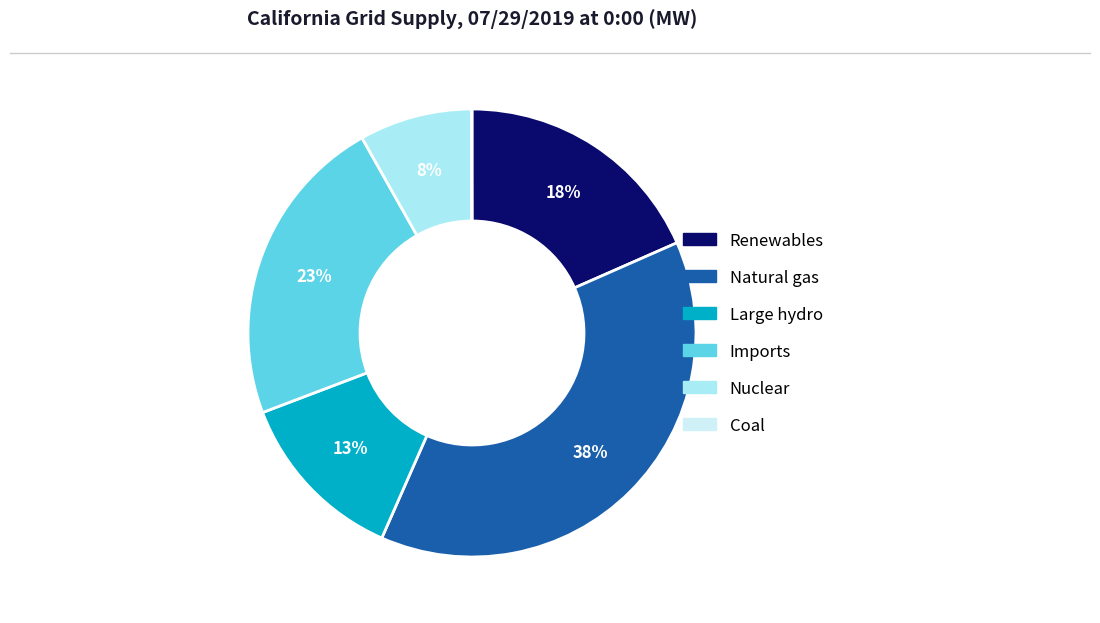

To the nearest percent, what is the average slice percentage?

17%